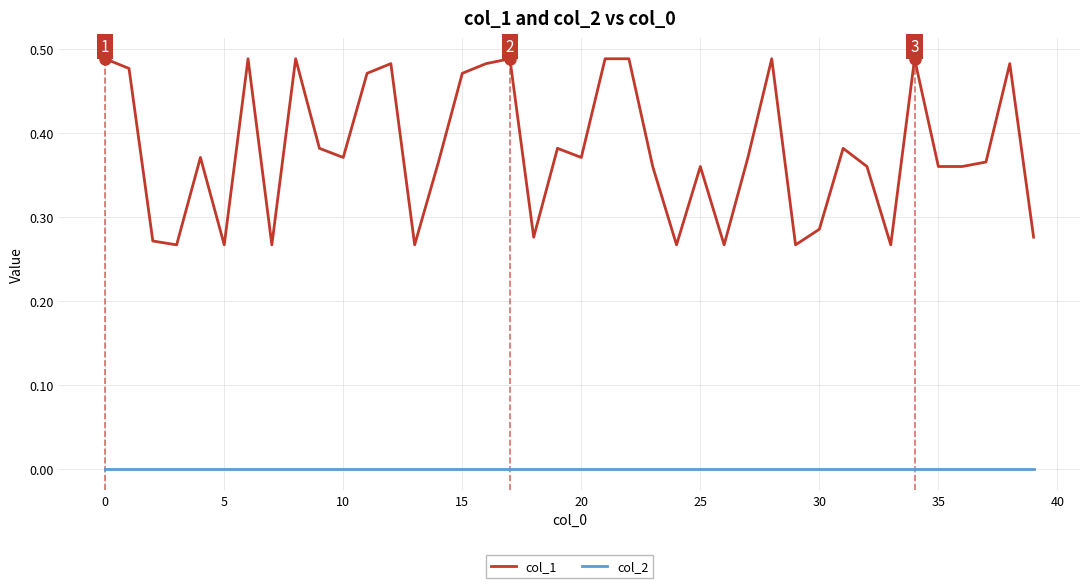

Which series has the widest spread of values?

col_1